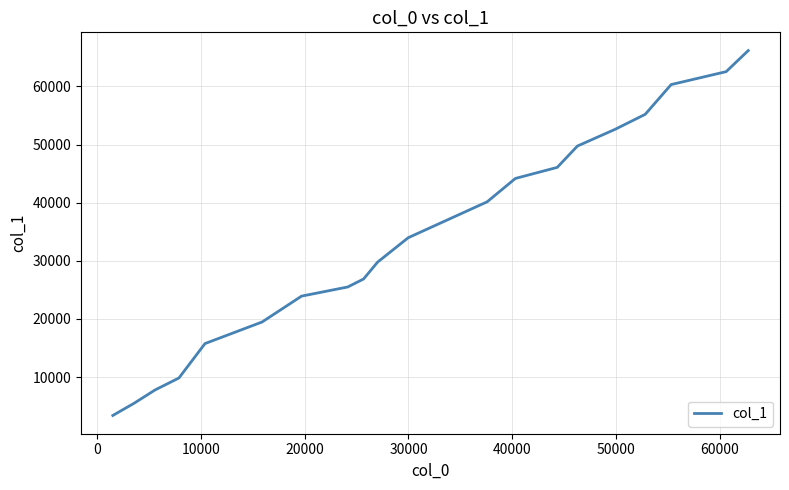

How many series are shown in this chart?

1